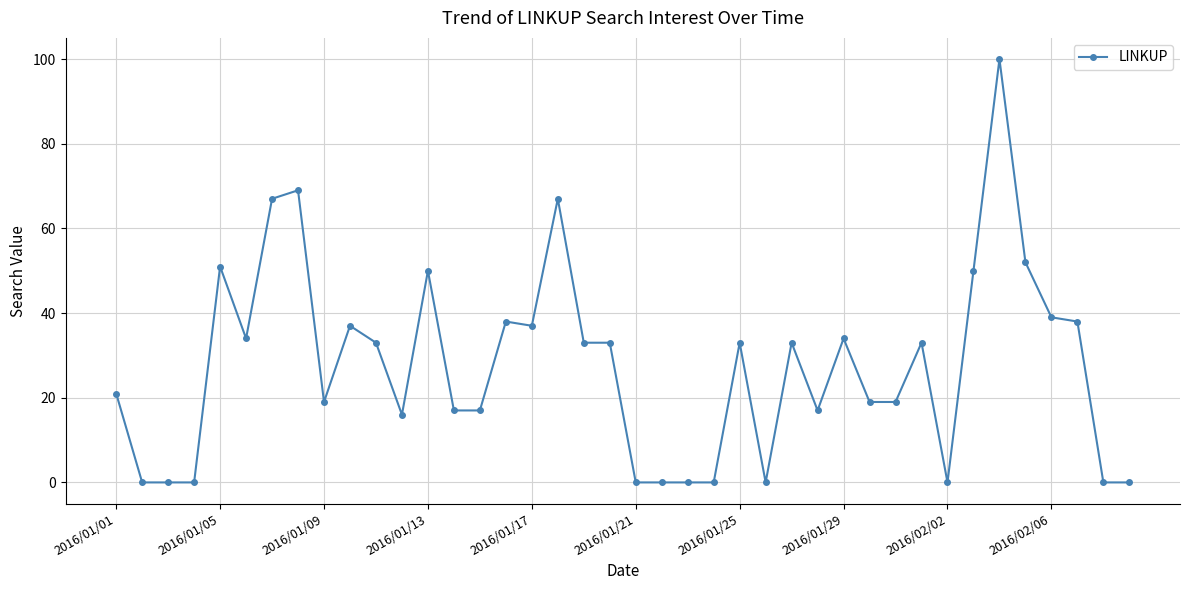

Reading left to right, transcribe all the data shown in this chart.

21	0	0	0	51	34	67	69	19	37	33	16	50	17	17	38	37	67	33	33	0	0	0	0	33	0	33	17	34	19	19	33	0	50	100	52	39	38	0	0